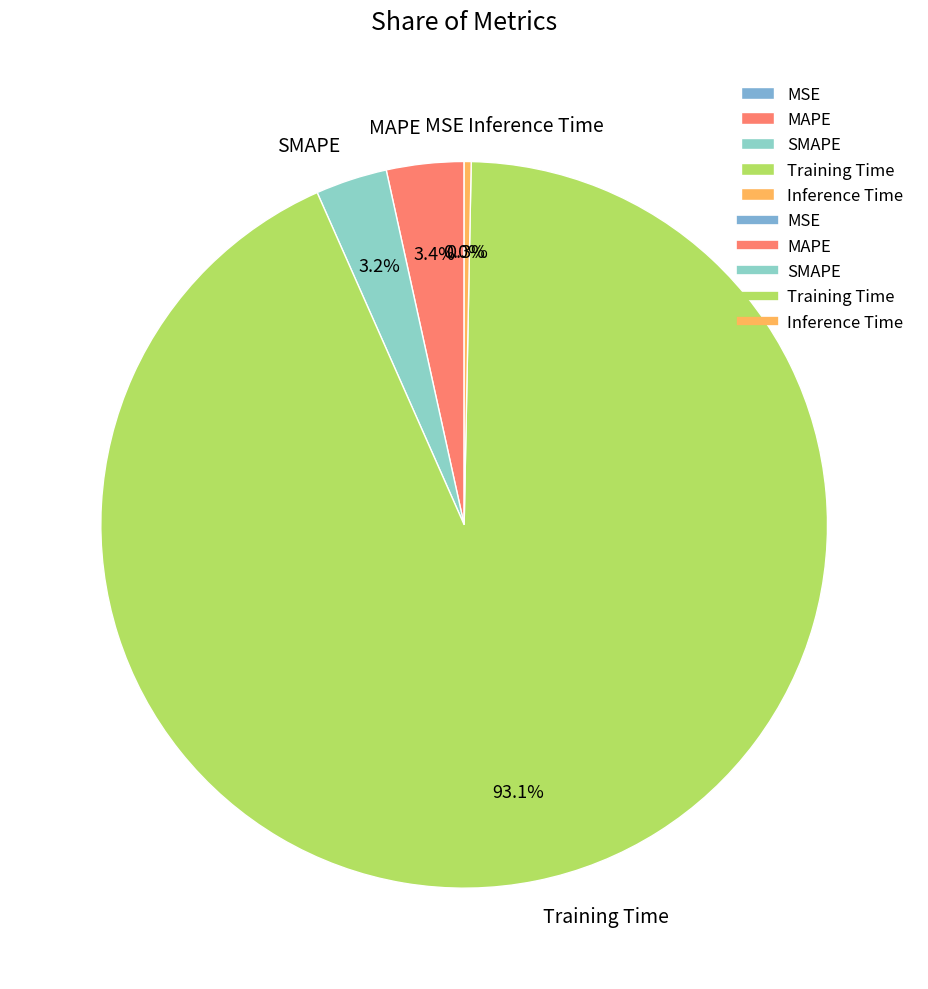

Which category has the biggest portion of the pie?

Training Time